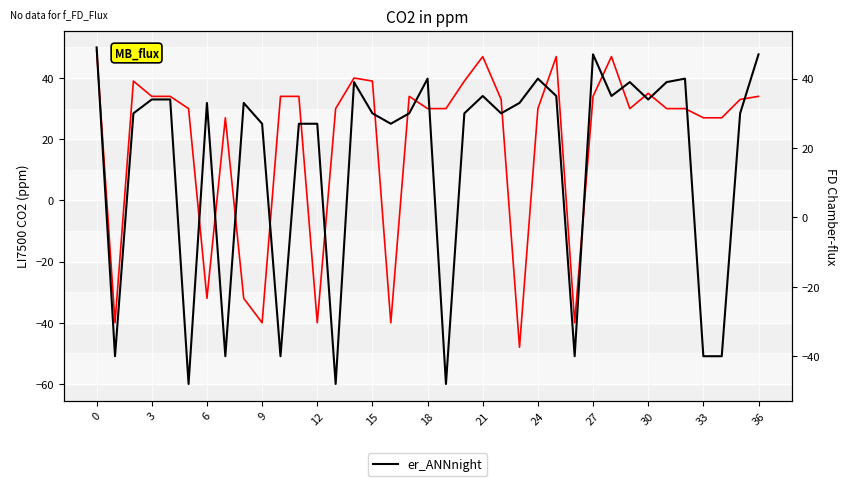

How many positive values does the er_ANNnight series have?

28